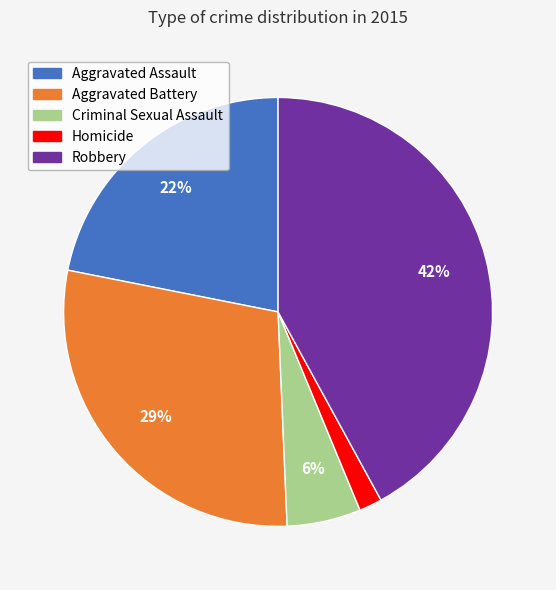

Rank the categories by value from highest to lowest.

Robbery, Aggravated Battery, Aggravated Assault, Criminal Sexual Assault, Homicide